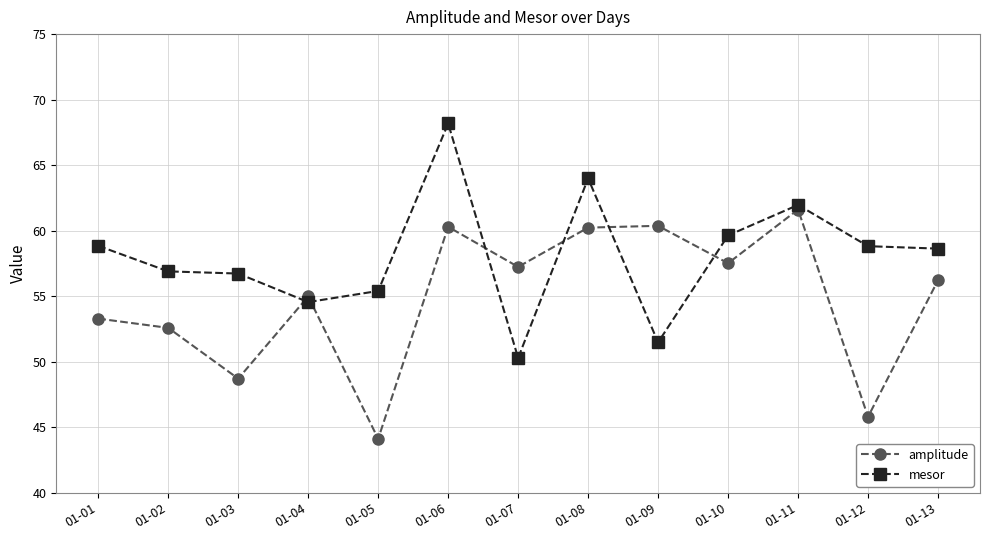

What is the sum of the mesor values at 01-07 and 01-03?

107.0